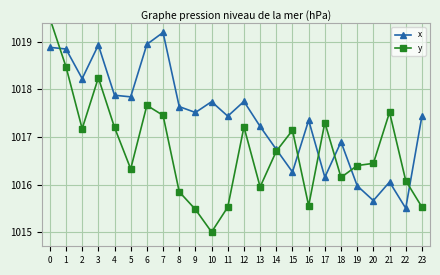

At which label does x reach its peak?

7